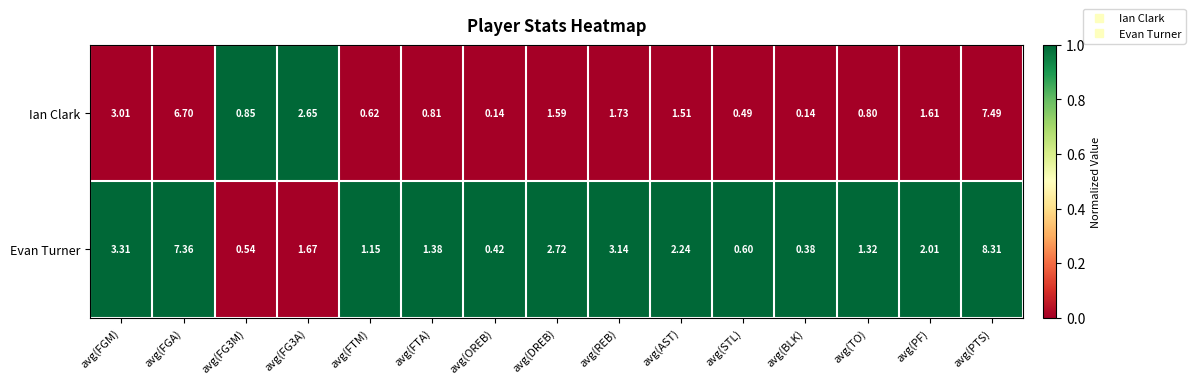

Which category has the highest value across all series?

avg(PTS)